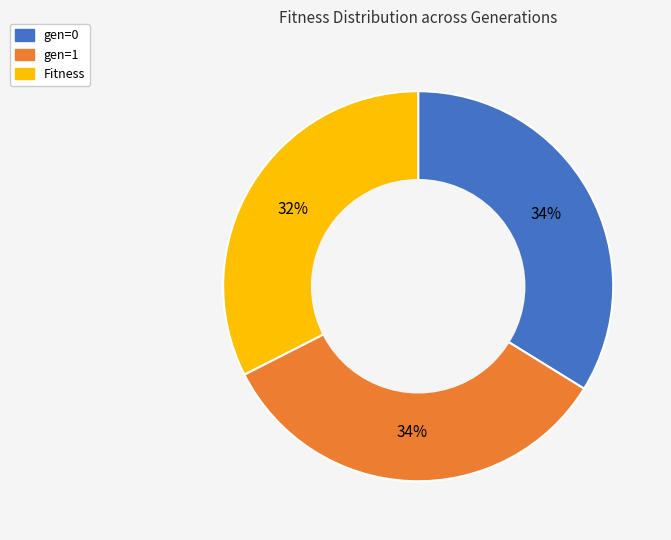

The gen=0 slice represents 22% of the pie. True or false?

False